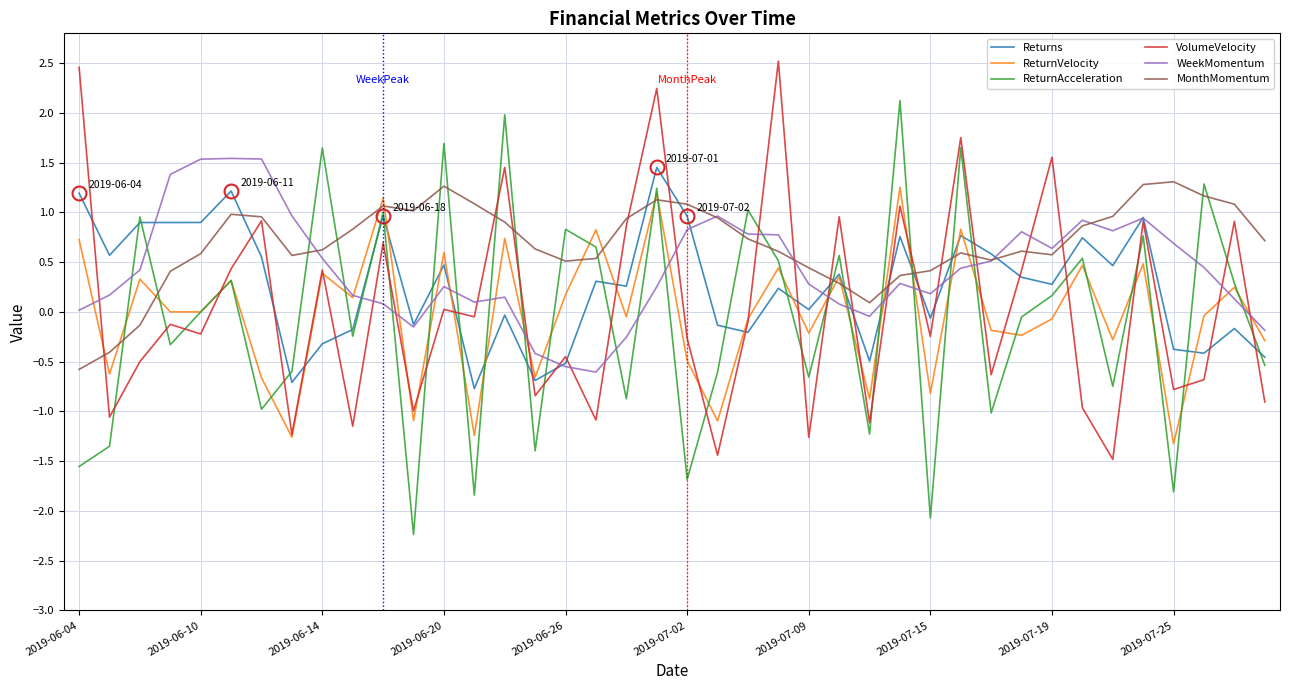

True or false: MonthMomentum and ReturnAcceleration cross at least once.

True